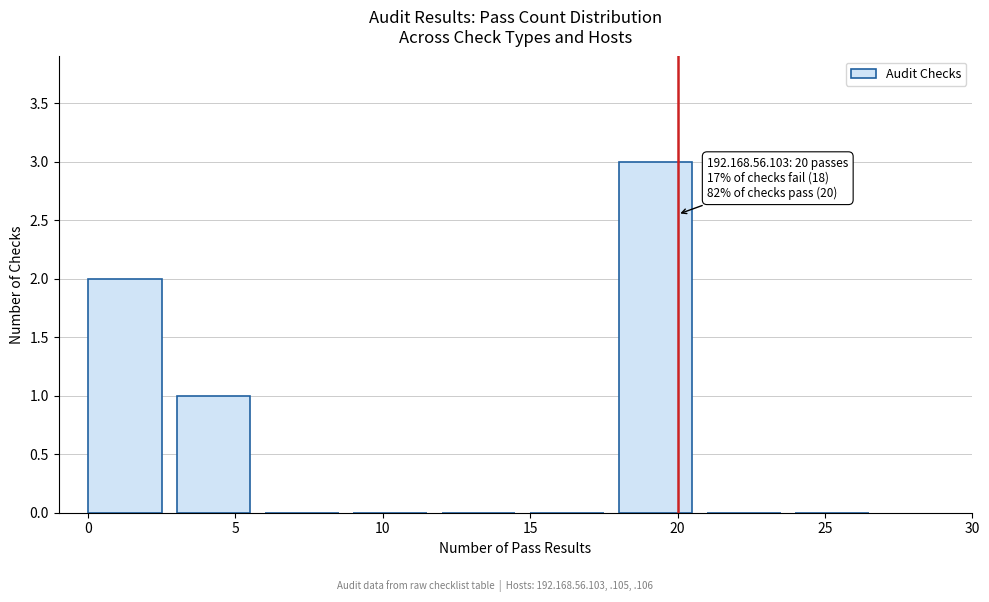

Over which range of the x-axis is the bar tallest?

18 to 21